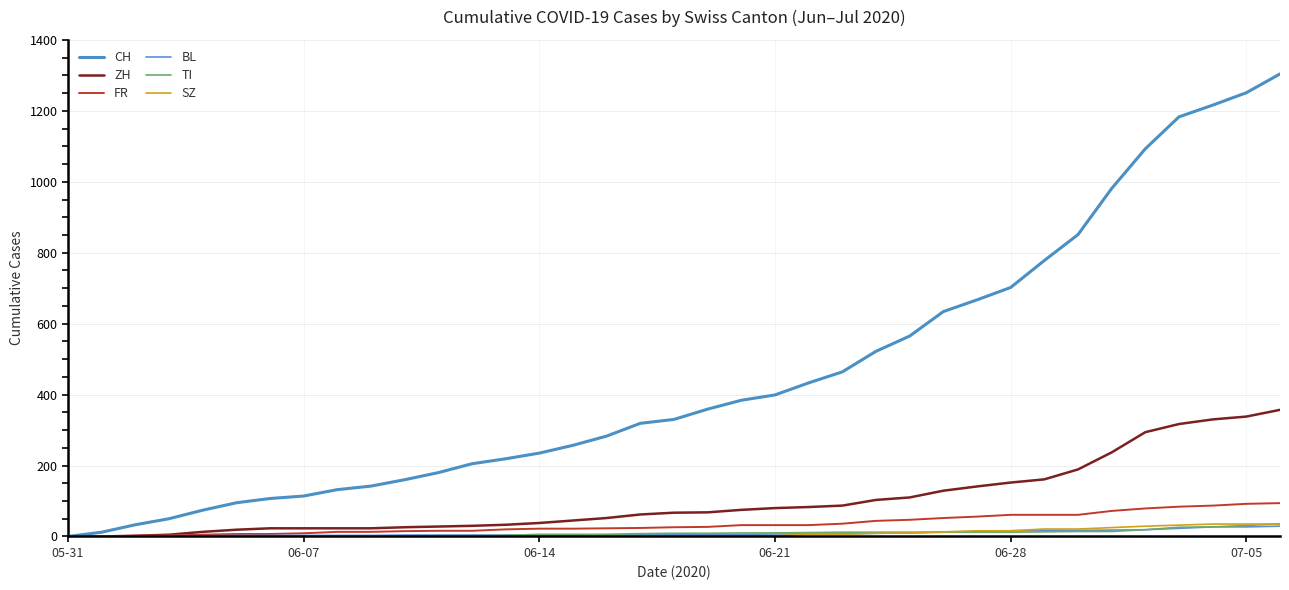

Reading left to right, what are all the values shown in this chart?

CH: 0	12	33	50	74	95	107	114	132	142	160	180	205	219	235	257	283	319	330	359	384	399	433	464	522	565	634	667	702	778	851	981	1093	1183	1216	1251	1304
ZH: 0	0	2	5	13	19	23	23	23	23	26	28	30	33	38	45	52	62	67	68	75	80	83	87	103	110	129	141	152	161	189	237	294	317	330	338	357
FR: 0	0	2	3	5	7	7	9	13	13	15	16	16	20	22	22	23	24	26	27	32	32	32	36	44	47	52	56	61	61	61	72	79	84	87	92	94
BL: 0	1	1	2	2	3	3	3	3	3	4	4	4	4	4	4	5	5	5	5	6	7	7	7	9	10	12	14	16	17	17	18	19	23	27	27	29
TI: 0	0	0	0	1	1	1	1	1	1	1	2	2	3	6	6	6	8	9	9	10	10	11	12	12	12	12	12	12	13	14	14	19	26	27	31	36
SZ: 0	0	0	0	0	0	0	0	0	0	0	1	1	1	1	1	1	1	1	2	2	2	6	6	9	10	13	16	16	21	21	25	29	32	35	35	35